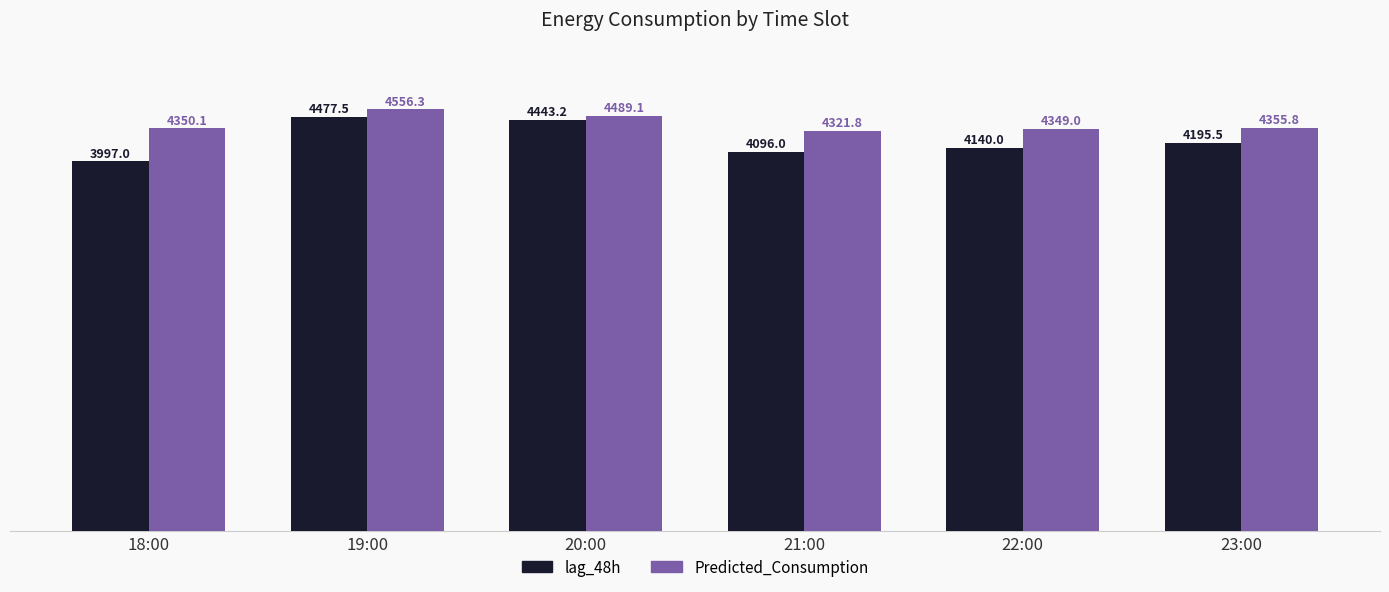

Does the chart contain stacked bars?

No